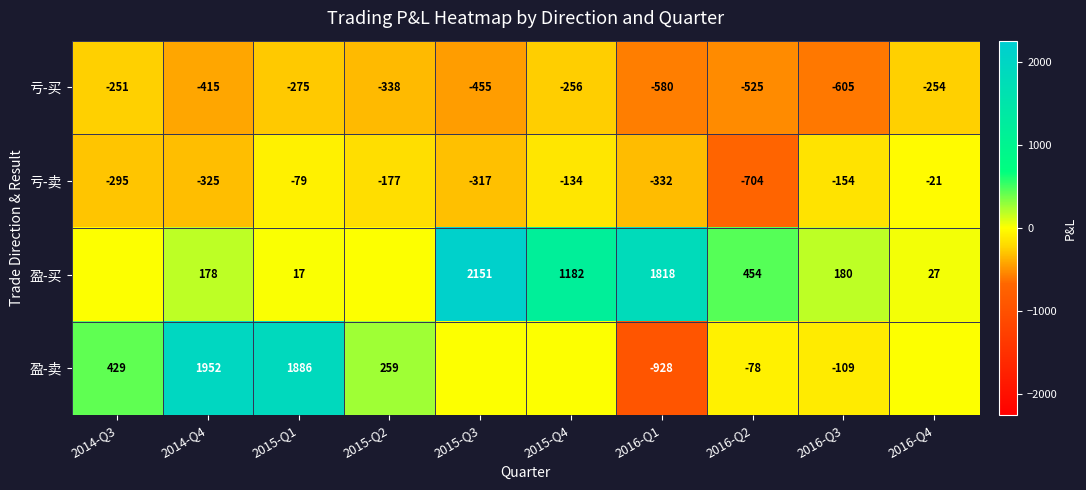

At which label does 亏-买 first exceed -338?

2014-Q3